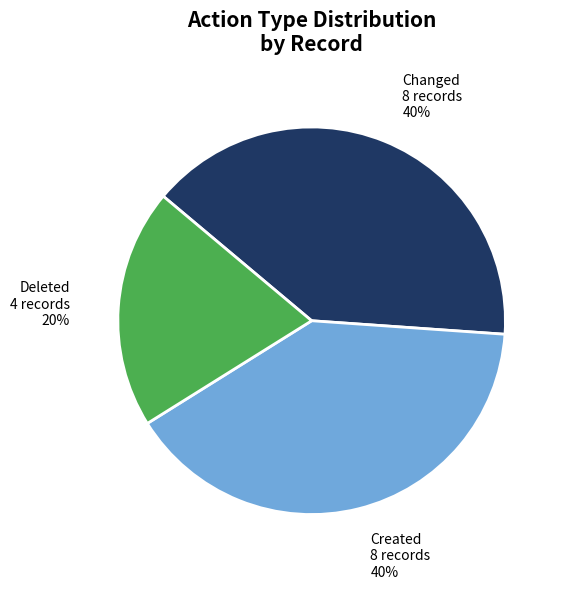

To the nearest percent, what portion does Created represent?

40%